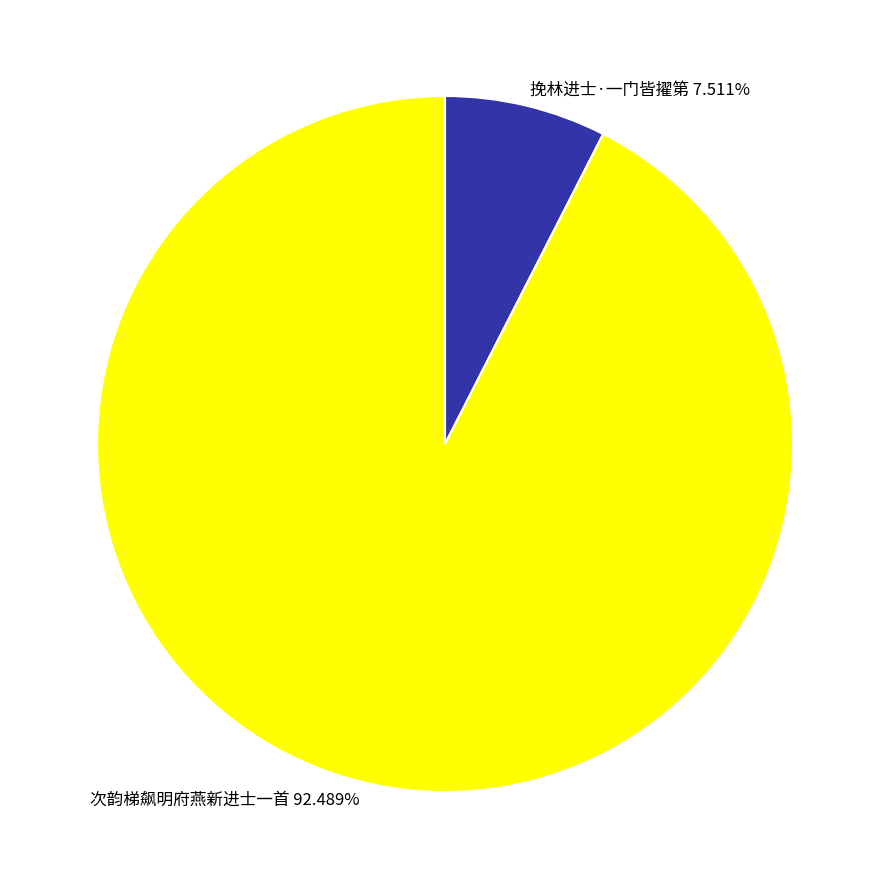

What is the largest slice in the pie chart?

次韵梯飙明府燕新进士一首